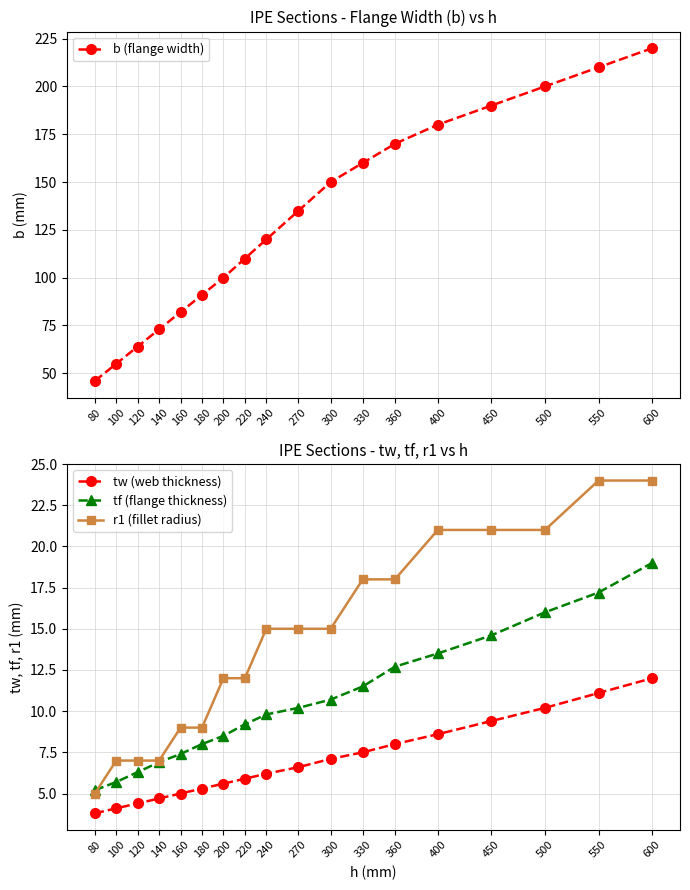

Reading left to right, what are all the values shown in this chart?

b (flange width): 46.0	55.0	64.0	73.0	82.0	91.0	100.0	110.0	120.0	135.0	150.0	160.0	170.0	180.0	190.0	200.0	210.0	220.0
tw (web thickness): 3.8	4.1	4.4	4.7	5.0	5.3	5.6	5.9	6.2	6.6	7.1	7.5	8.0	8.6	9.4	10.2	11.1	12.0
tf (flange thickness): 5.2	5.7	6.3	6.9	7.4	8.0	8.5	9.2	9.8	10.2	10.7	11.5	12.7	13.5	14.6	16.0	17.2	19.0
r1 (fillet radius): 5.0	7.0	7.0	7.0	9.0	9.0	12.0	12.0	15.0	15.0	15.0	18.0	18.0	21.0	21.0	21.0	24.0	24.0